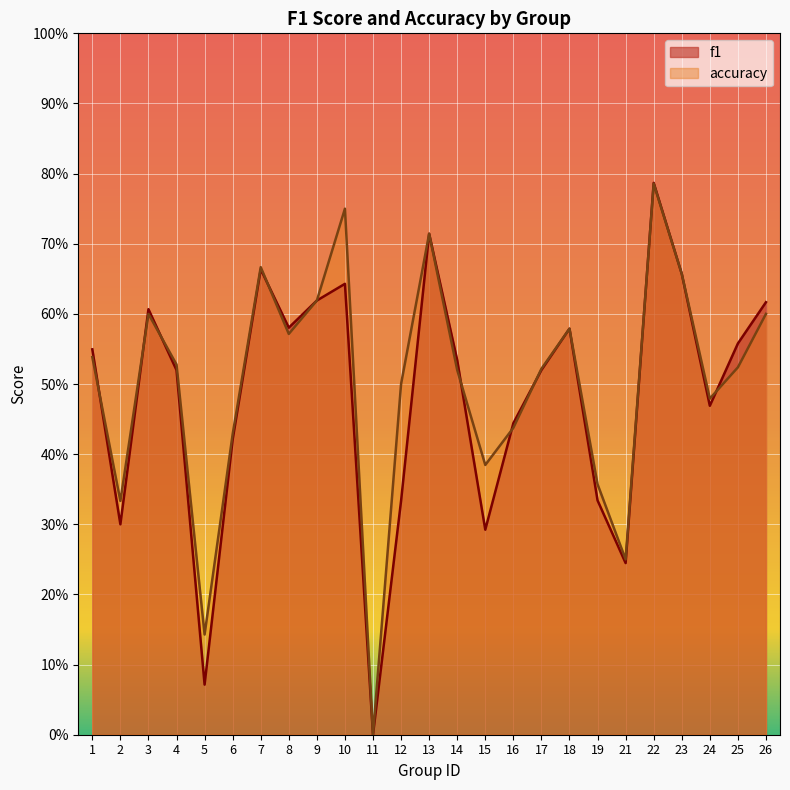

Reading left to right, what are all the values shown in this chart?

f1: 1=0.5	2=0.3	3=0.6	4=0.5	5=0.1	6=0.4	7=0.7	8=0.6	9=0.6	10=0.6	11=0.0	12=0.3	13=0.7	14=0.5	15=0.3	16=0.4	17=0.5	18=0.6	19=0.3	21=0.2	22=0.8	23=0.7	24=0.5	25=0.6	26=0.6
accuracy: 1=0.5	2=0.3	3=0.6	4=0.5	5=0.1	6=0.4	7=0.7	8=0.6	9=0.6	10=0.8	11=0.0	12=0.5	13=0.7	14=0.5	15=0.4	16=0.4	17=0.5	18=0.6	19=0.4	21=0.2	22=0.8	23=0.7	24=0.5	25=0.5	26=0.6